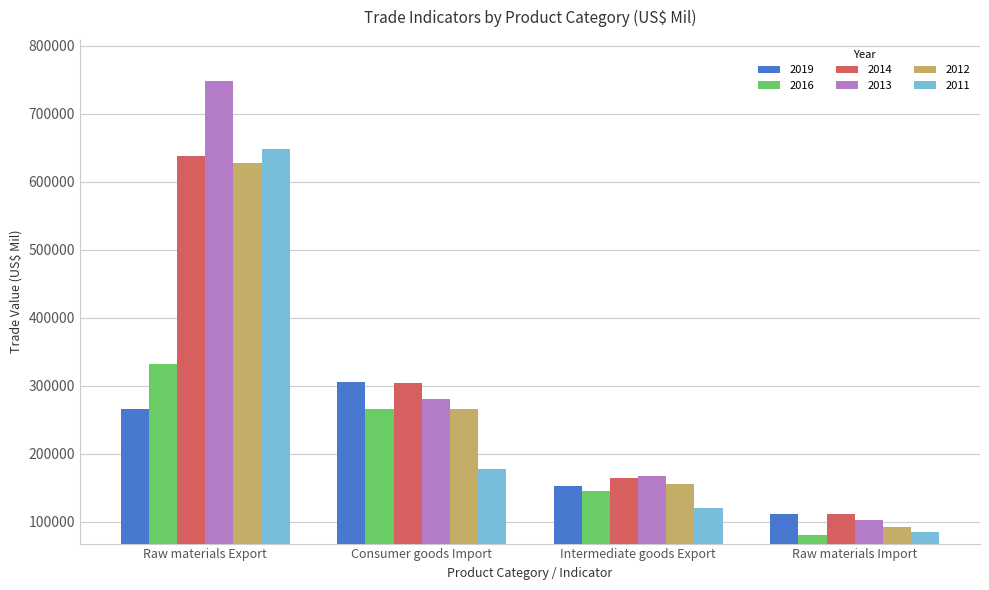

What position from the right is Raw materials Export?

4